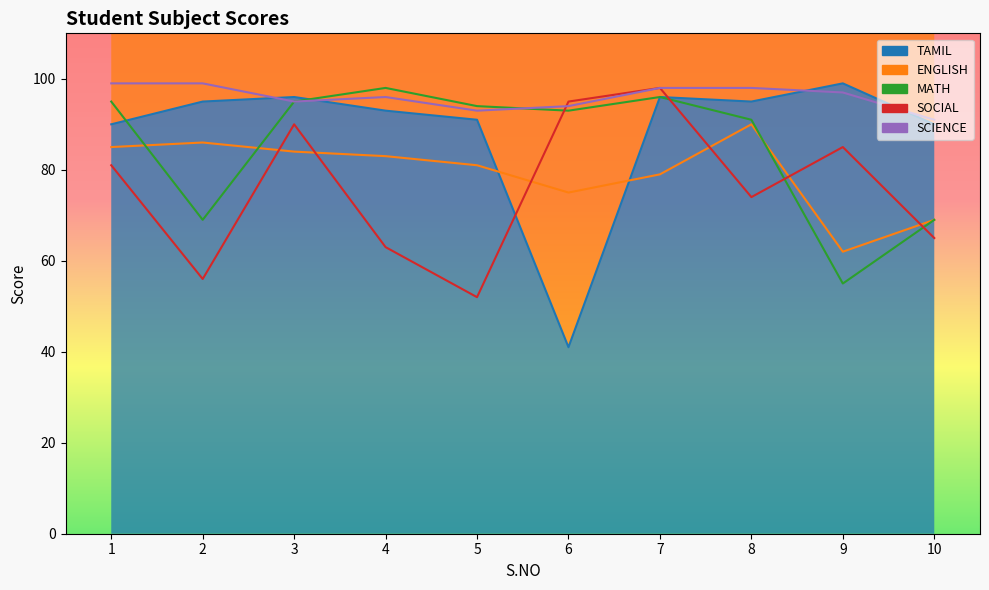

How many lines are shown in the chart?

5